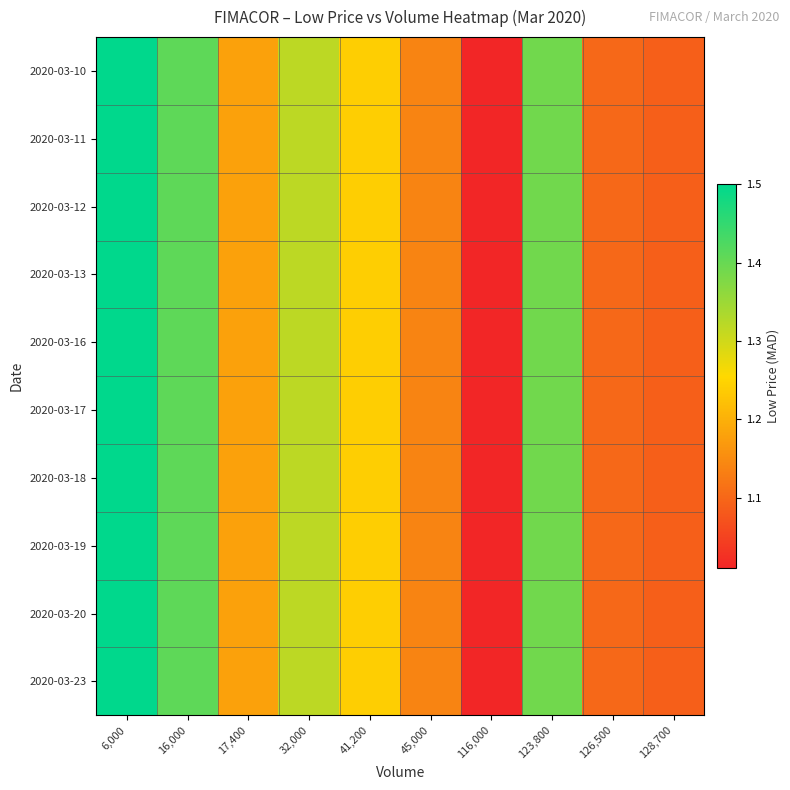

How many data points does each series have?

10